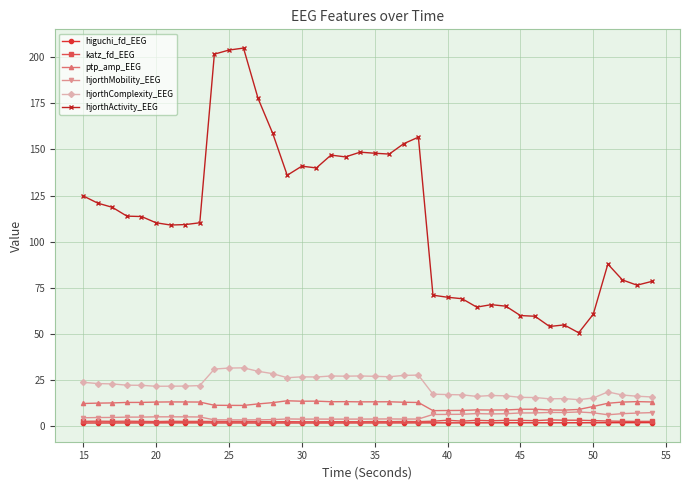

Which series has the widest spread of values?

hjorthActivity_EEG